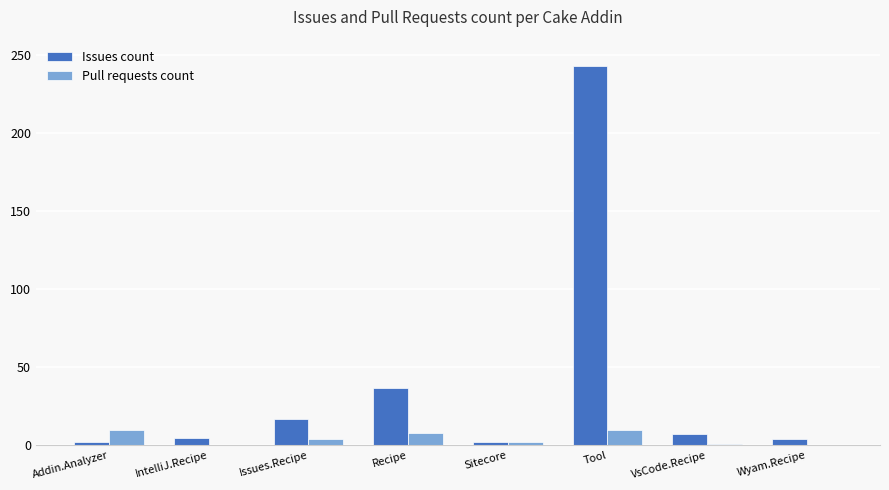

How many categories are shown in the chart?

8